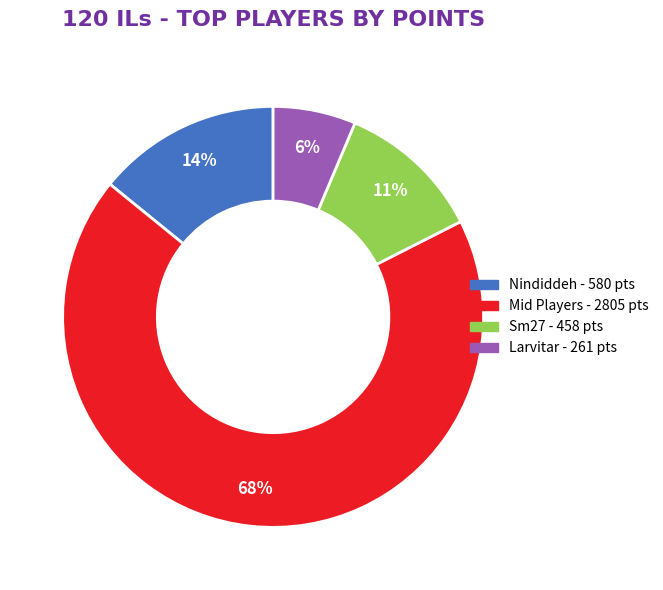

Does any single category account for the majority?

Yes